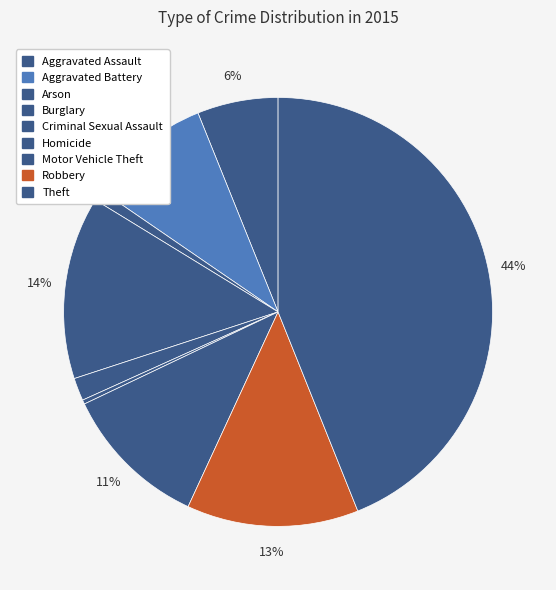

Is it true that Aggravated Assault is 1% of the pie?

False